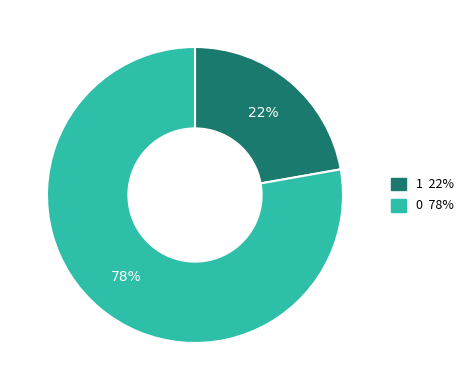

To the nearest percent, what is the difference between the largest and smallest slice percentages?

56%